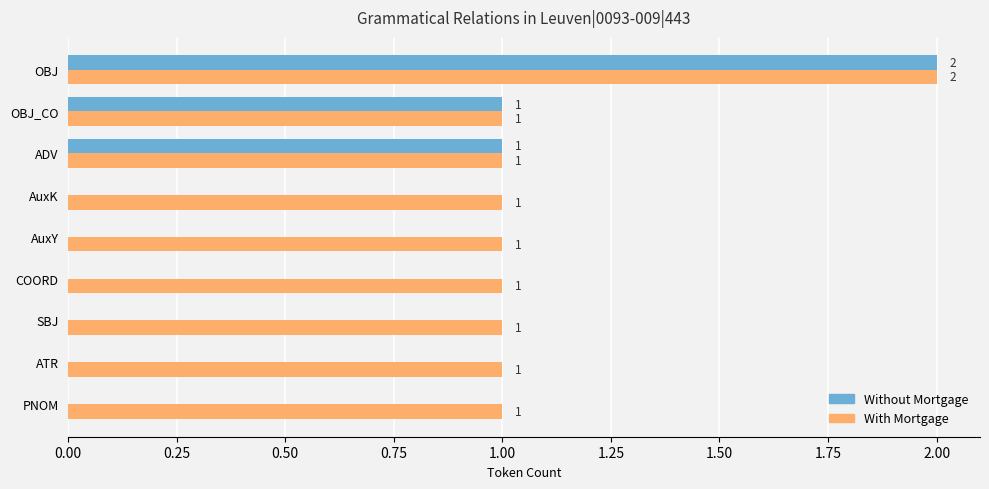

Which label corresponds to the largest value in the chart?

OBJ